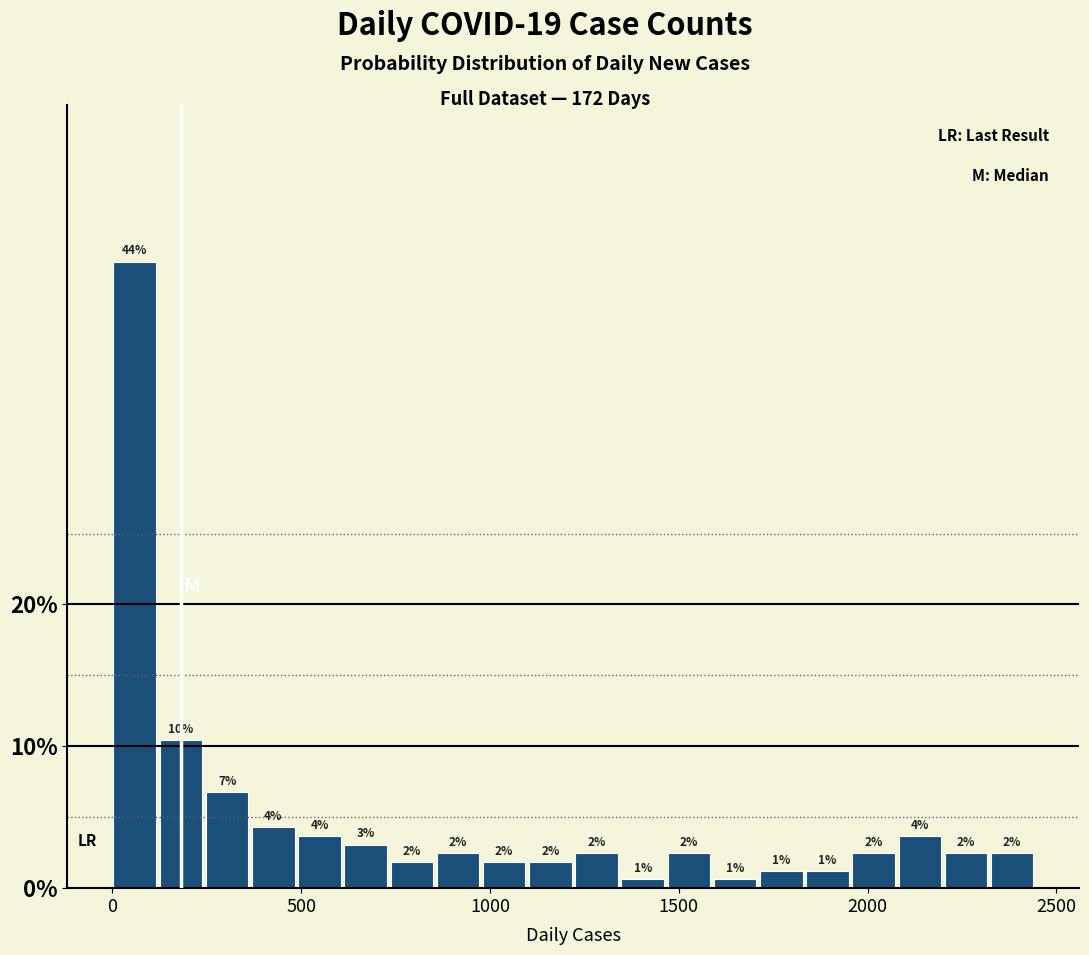

Around what value on the x-axis is the tallest bar? Give the approximate position of its centre, as read against the axis.

50